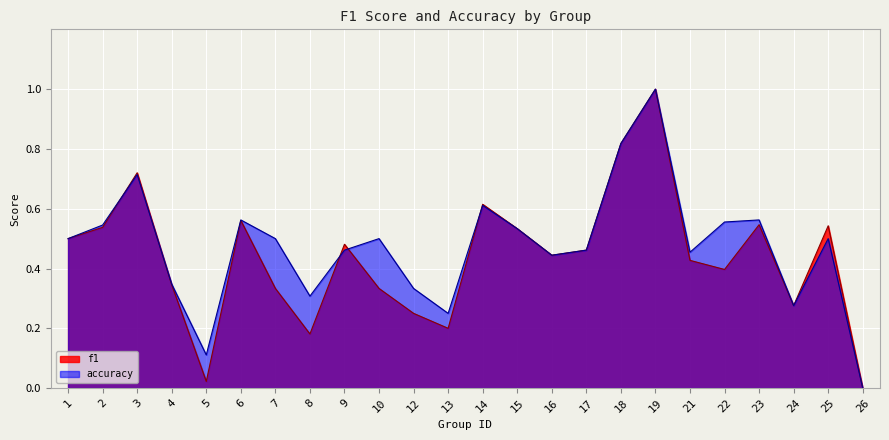

Does the chart display data point markers on the line(s)?

No